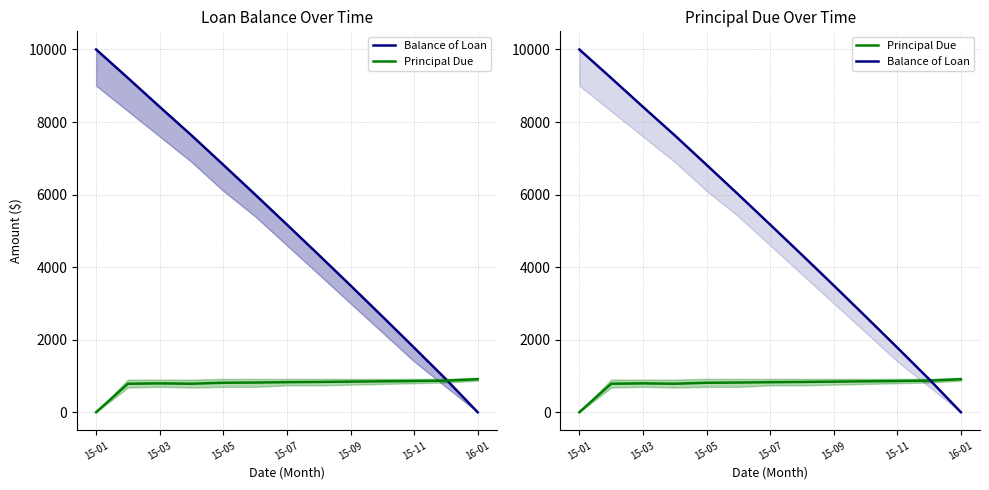

What is the label of the 3rd point from the left?

15-03